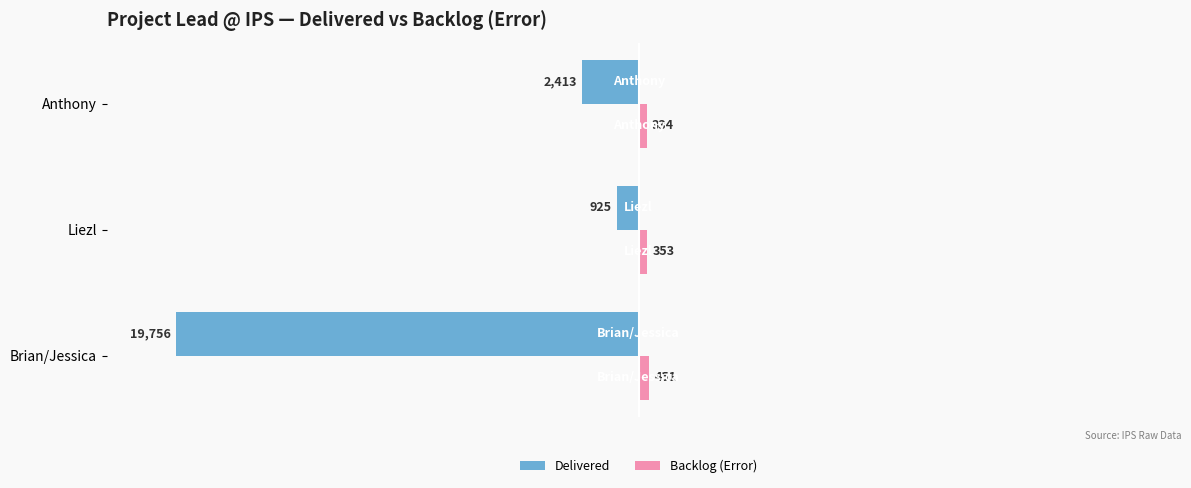

What are all the series names shown in the legend?

Delivered, Backlog (Error)